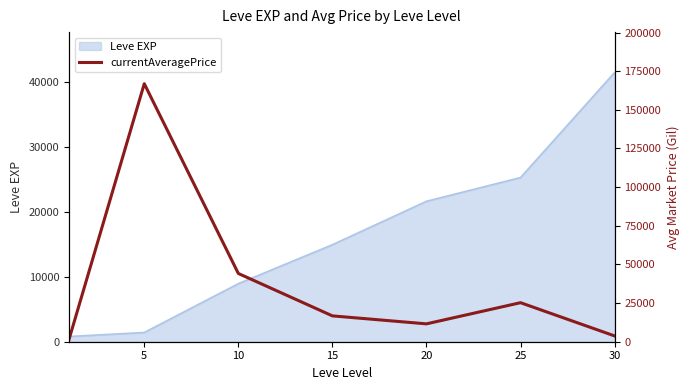

The value of Leve EXP at 10 is 4950. True or false?

False